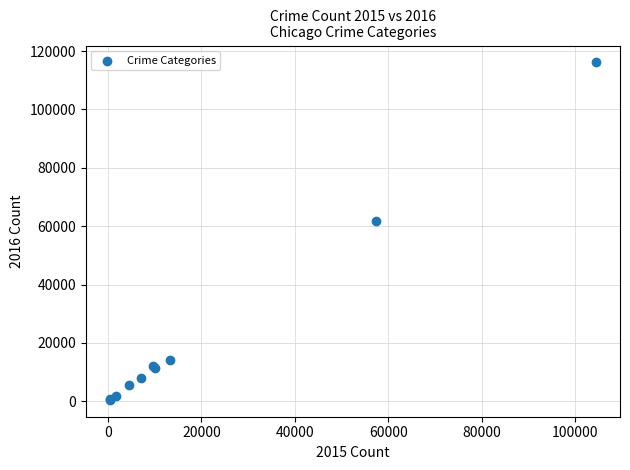

What Y value in the scatter plot is closest to 58311?

61623